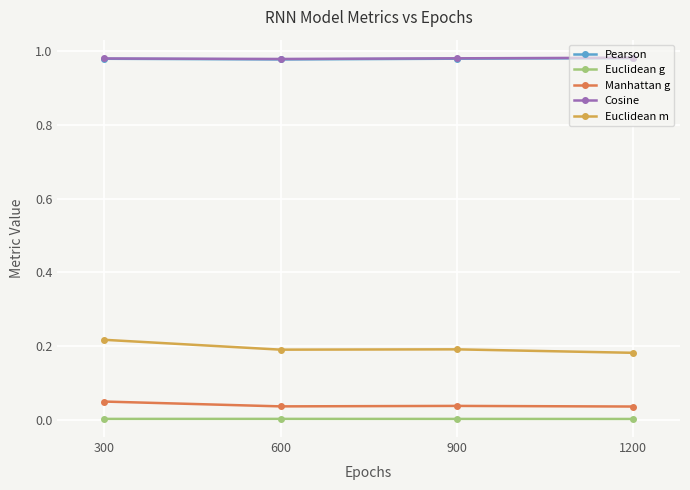

What are all the series names shown in the legend?

Pearson, Euclidean g, Manhattan g, Cosine, Euclidean m